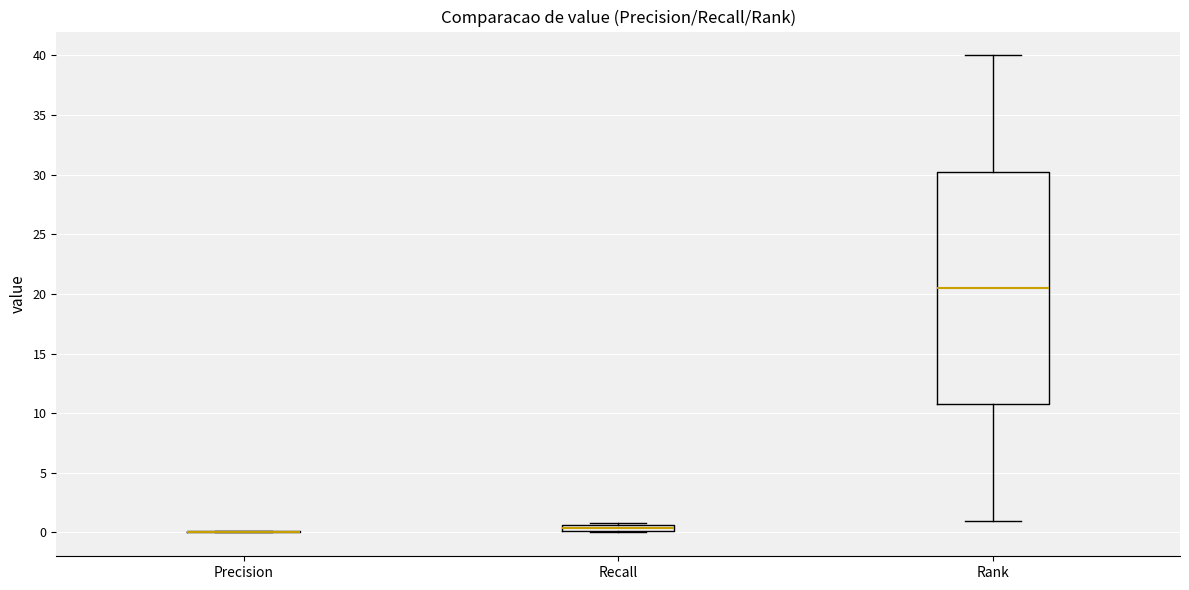

Comparing the boxes themselves (not the whiskers), which one is the tallest?

Rank